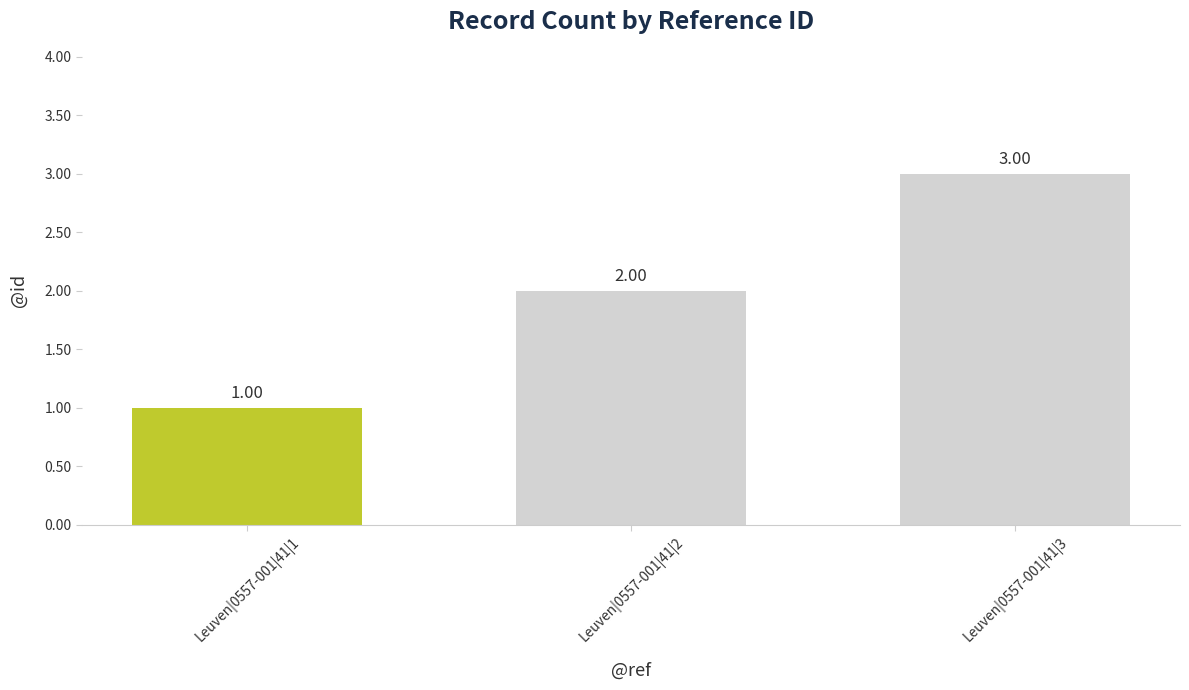

How many bars are there in total?

3